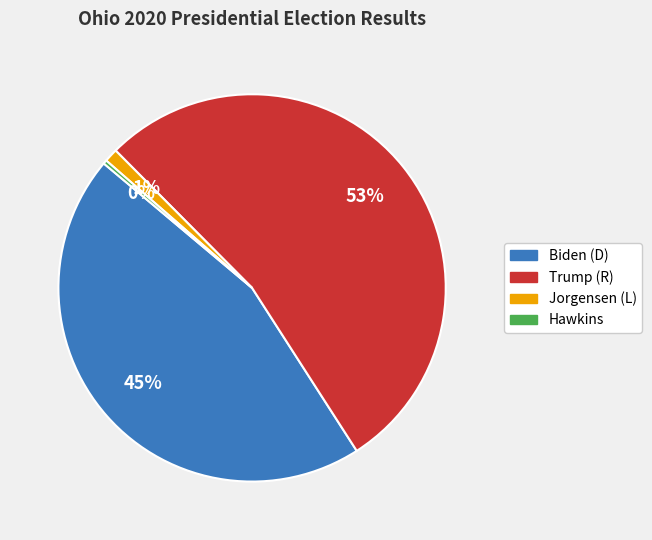

How many slices are in this pie chart?

4